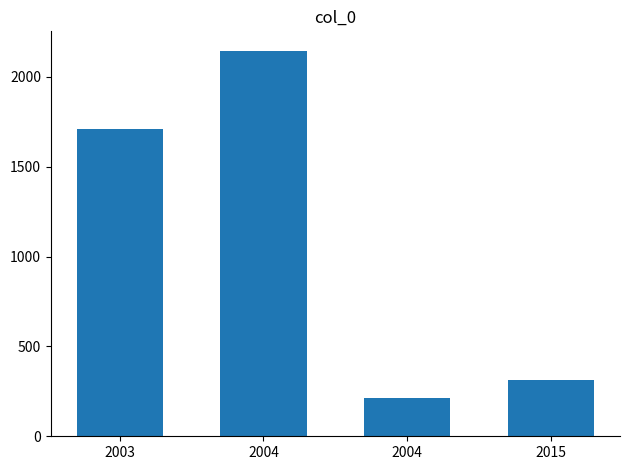

Count the number of data series in this chart.

1